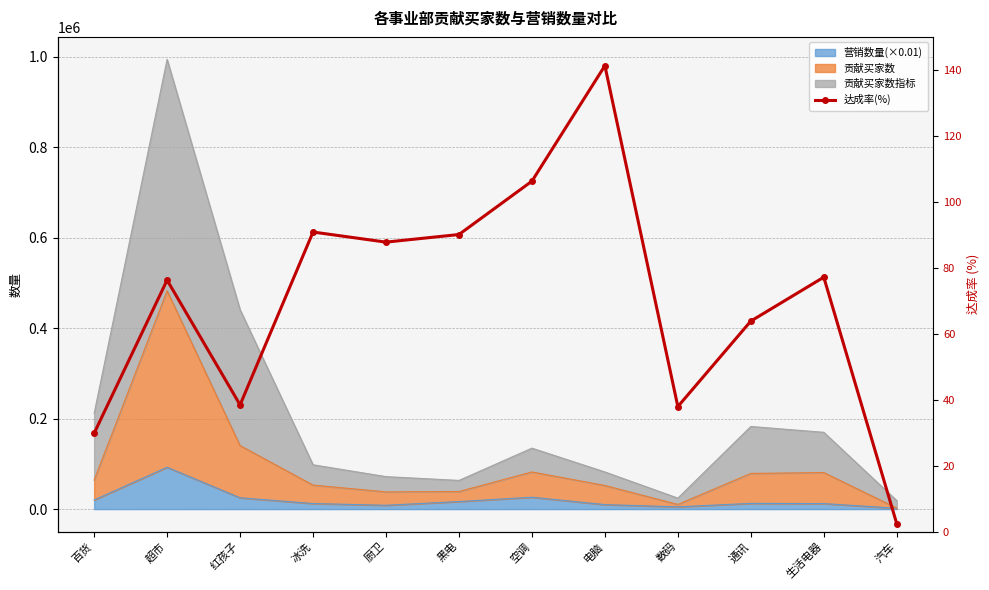

Reading right to left, extract all data points from this chart.

2.4	77.1	63.8	37.9	141.3	106.3	90.1	87.8	90.8	38.4	76.3	29.8